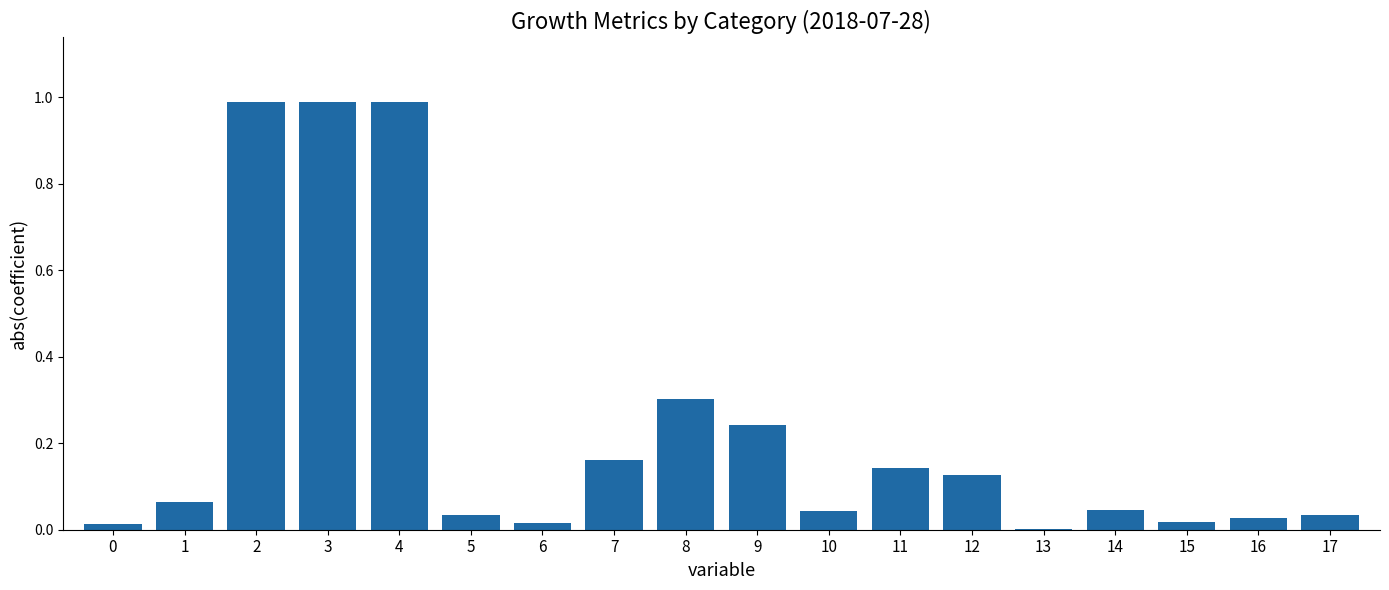

The chart shows a value of 0.0 at 17. True or false?

True